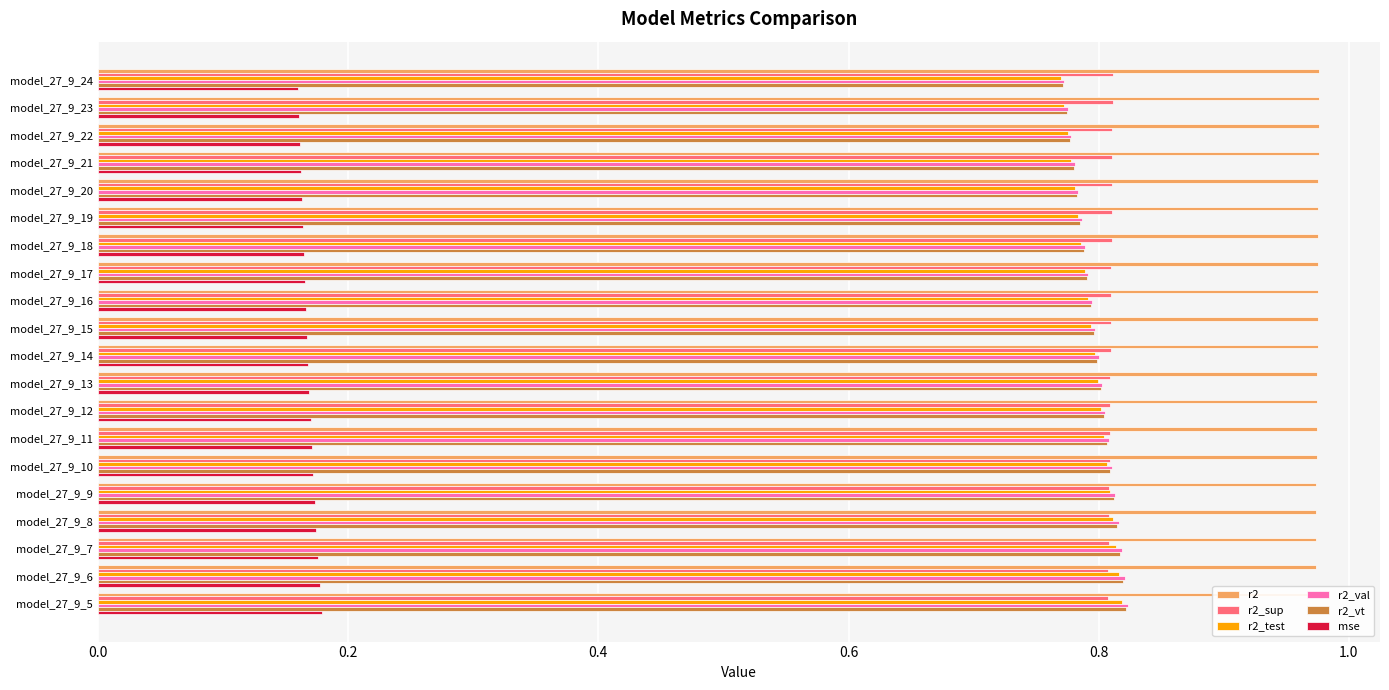

Which category has the lowest value in the r2_sup series?

model_27_9_5